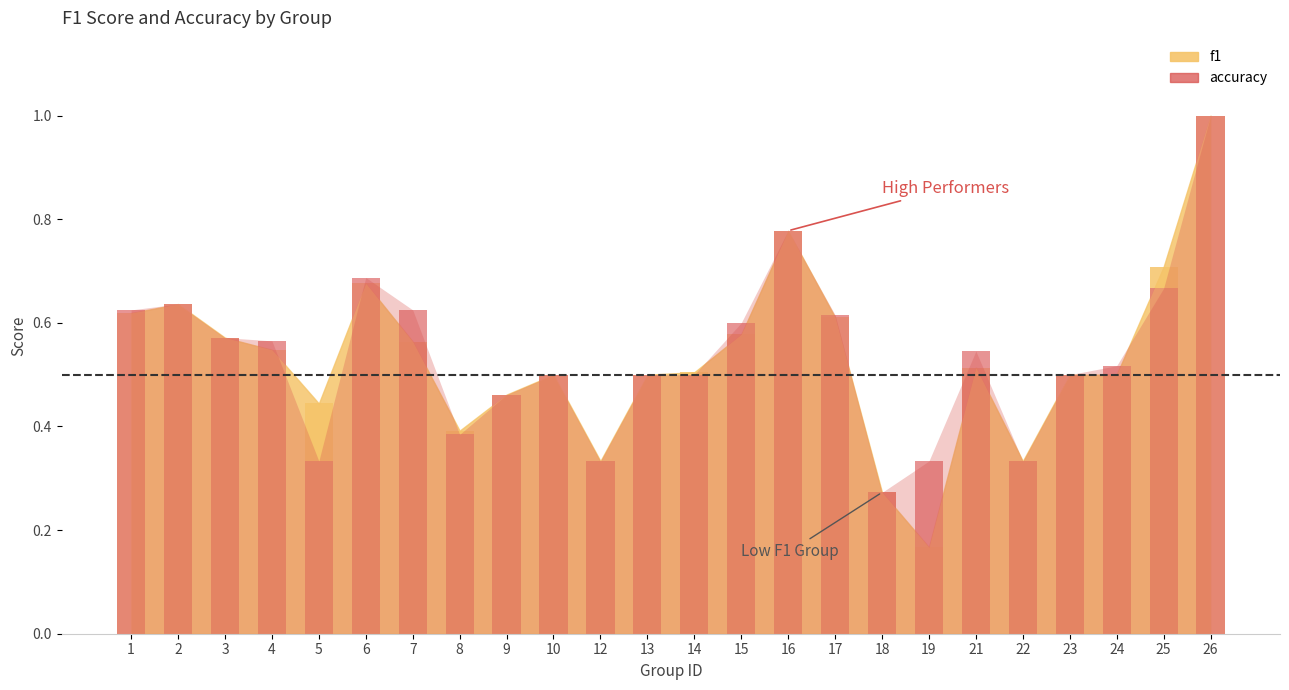

At which category is the sum across all series the highest?

26